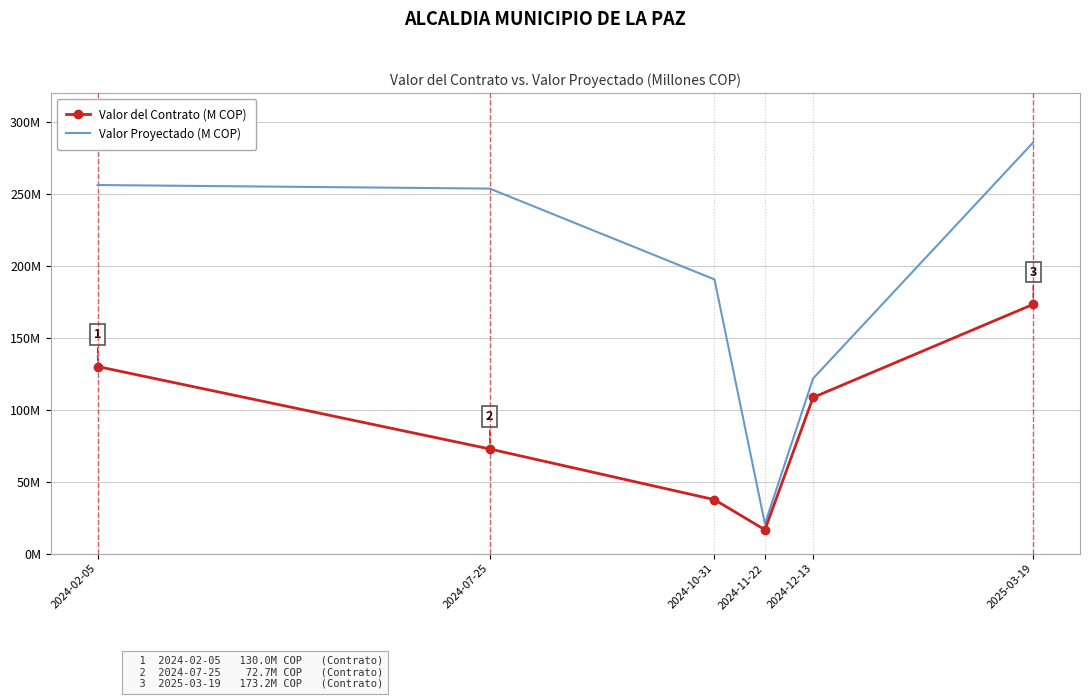

What position from the right is 2024-07-25?

5